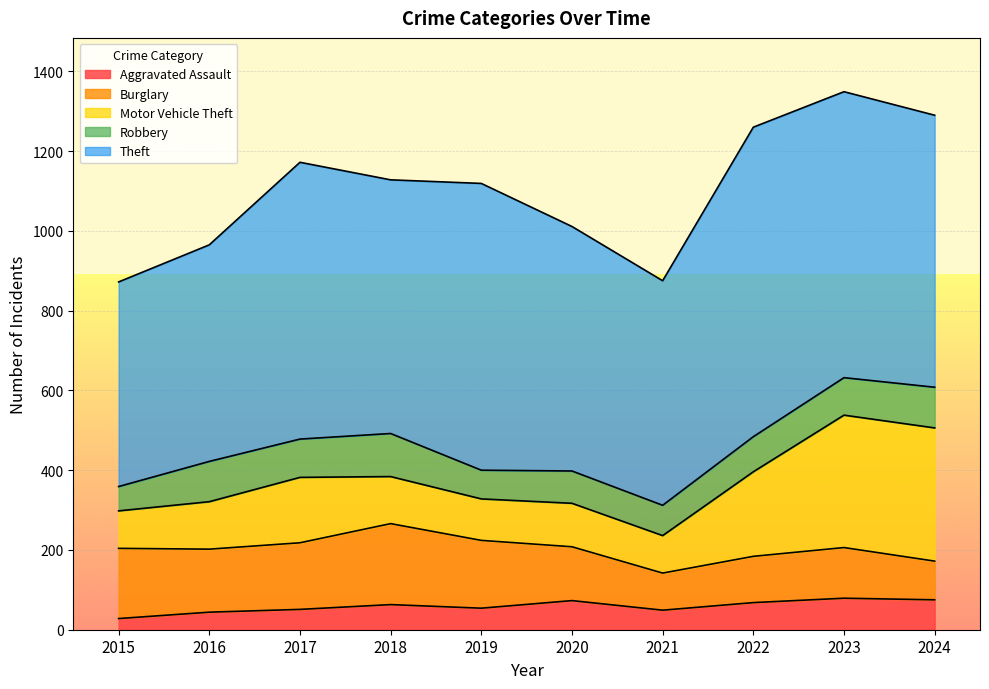

True or false: Aggravated Assault has a value of 107 at 2018.

False